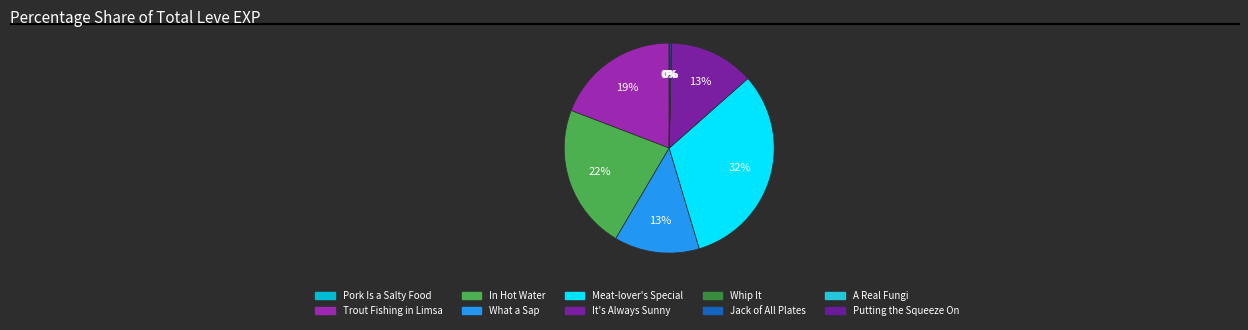

What is the change in value from Trout Fishing in Limsa to Whip It?

-539